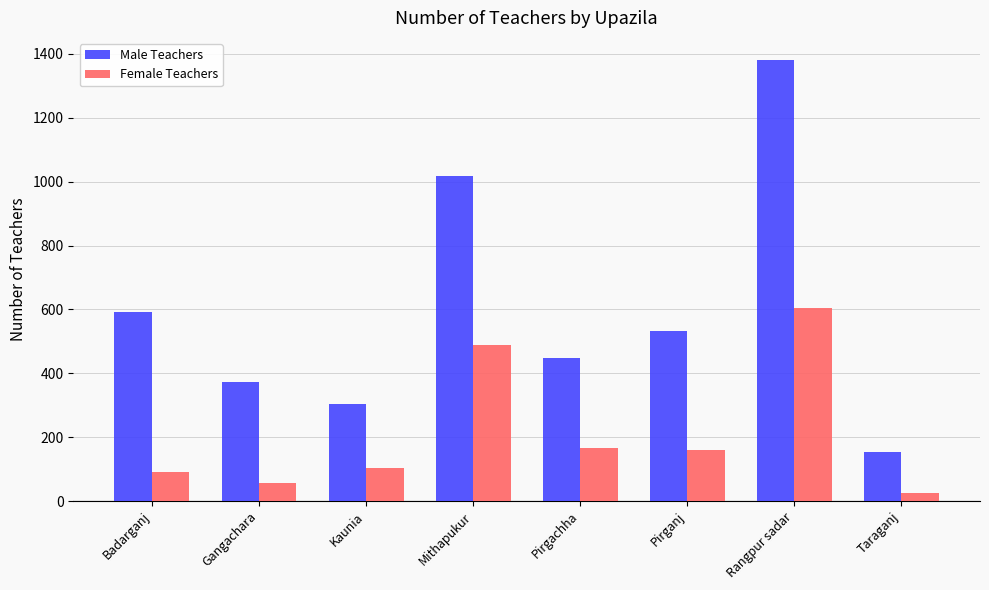

The value of Male Teachers at Taraganj is 154. True or false?

True